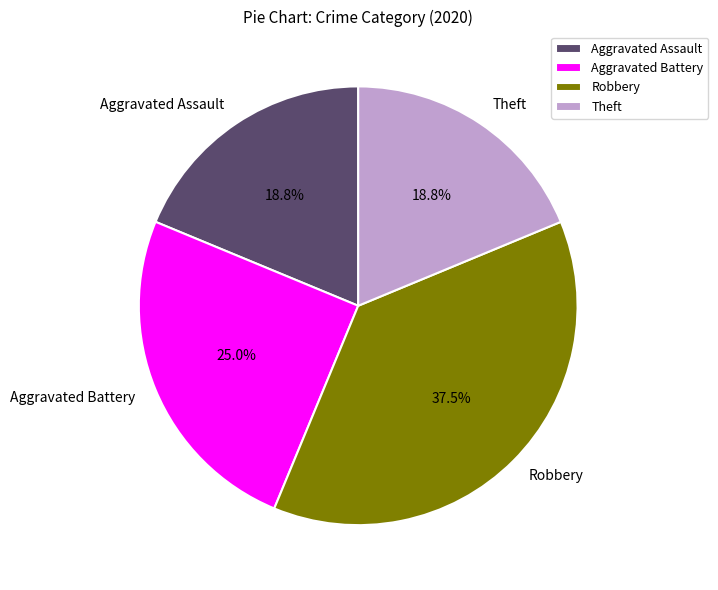

What is the ratio of the value at Aggravated Battery to the value at Theft?

1.3